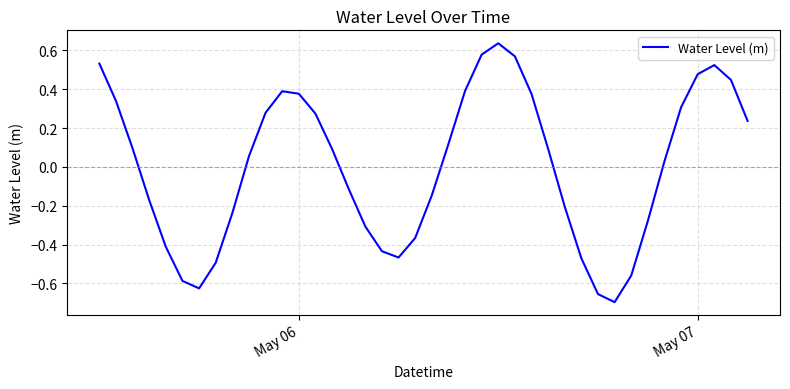

How many values are above zero?

22